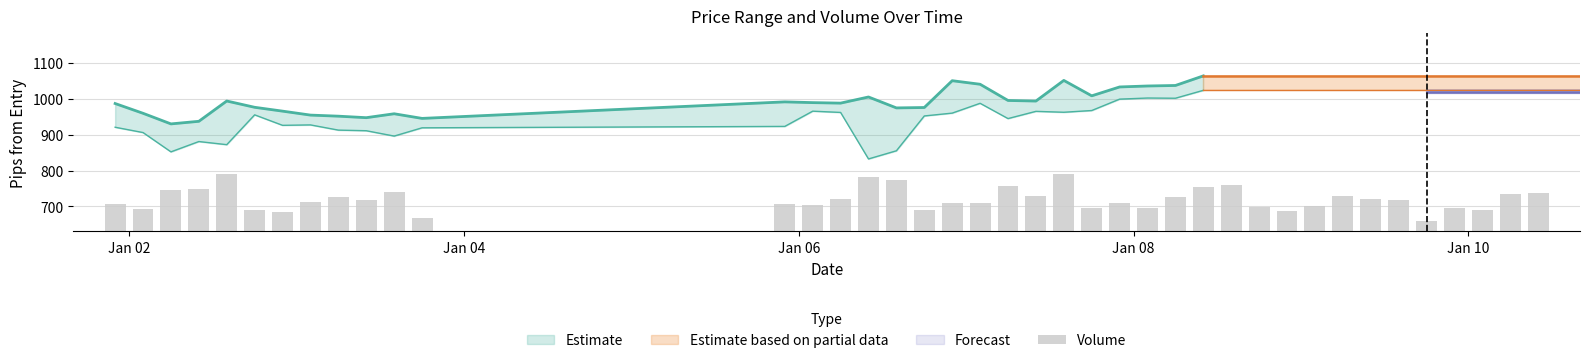

True or false: the data shows 15.5 at 35.

False